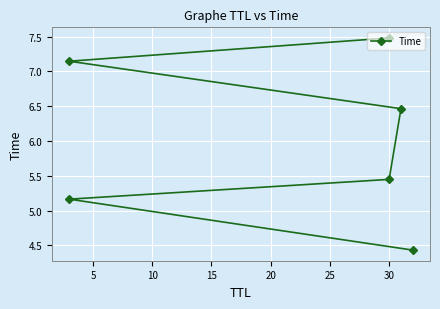

Reading left to right, extract all data points from this chart.

4.4	5.2	5.4	6.5	7.1	7.5